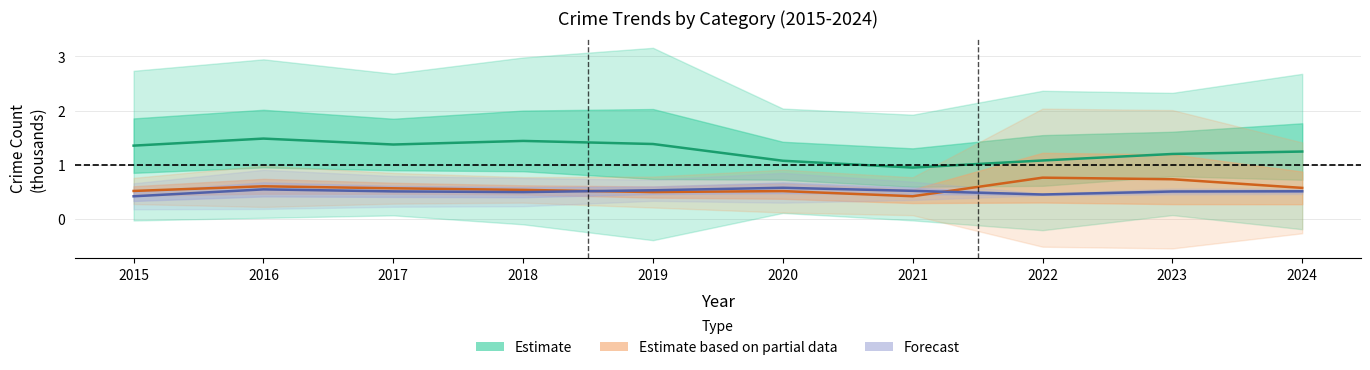

Which series has the largest total across all categories?

Estimate (Theft & Robbery)